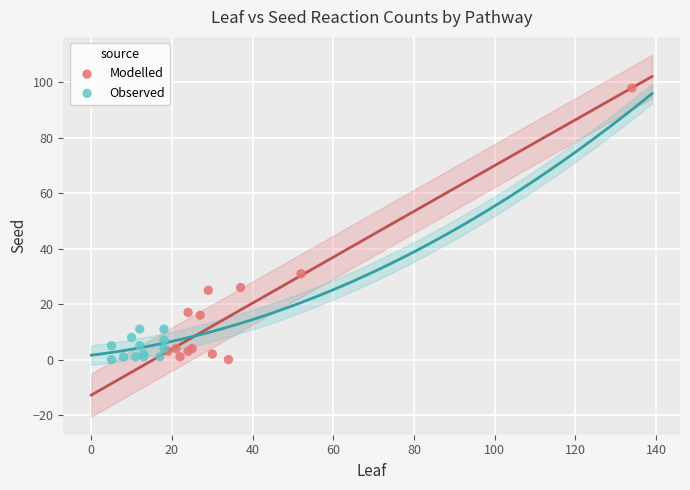

What are all the series names shown in the legend?

Modelled, Observed